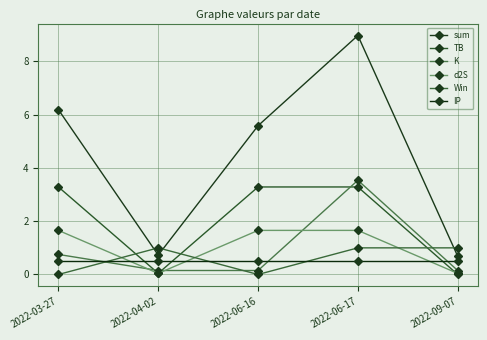

Between 2022-06-16 and 2022-06-17, which series saw the biggest shift?

K